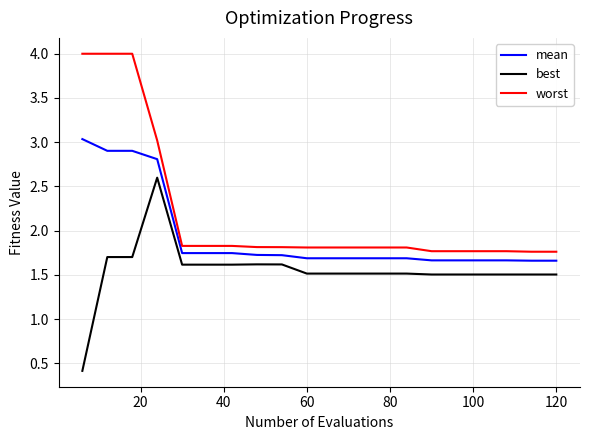

Which series has the largest total across all categories?

worst